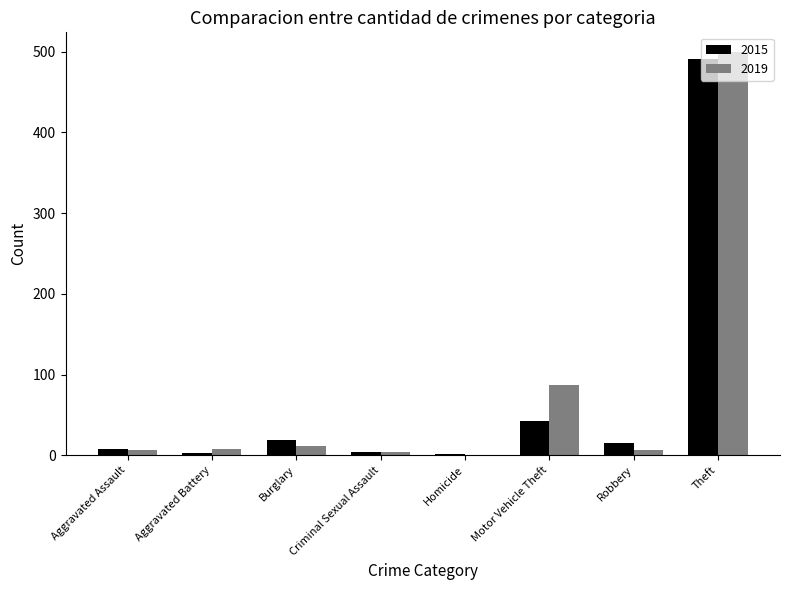

Where is 2015 nearest to the value 246?

Motor Vehicle Theft